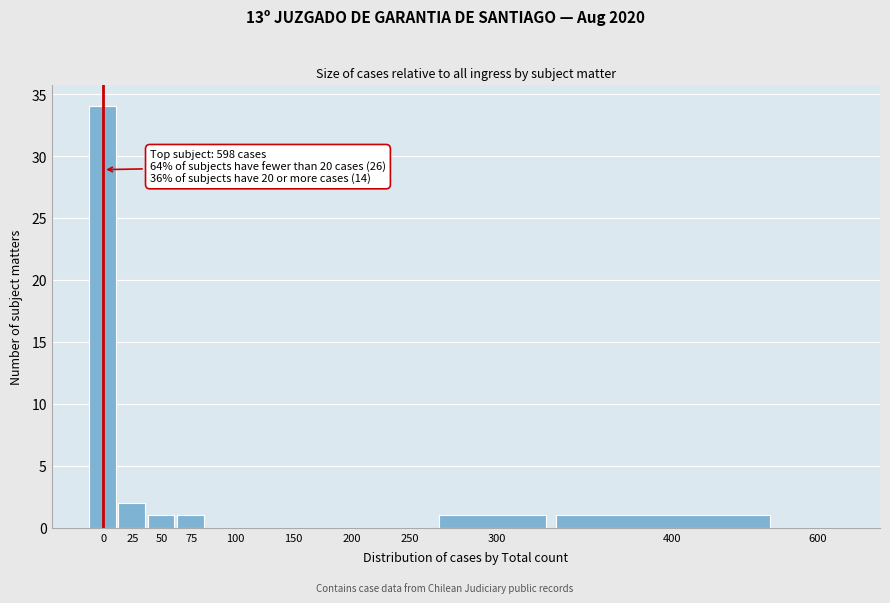

Reading left to right, transcribe all the data shown in this chart.

0=34	25=2	50=1	75=1	100=0	150=0	200=0	250=0	300=1	400=1	600=0